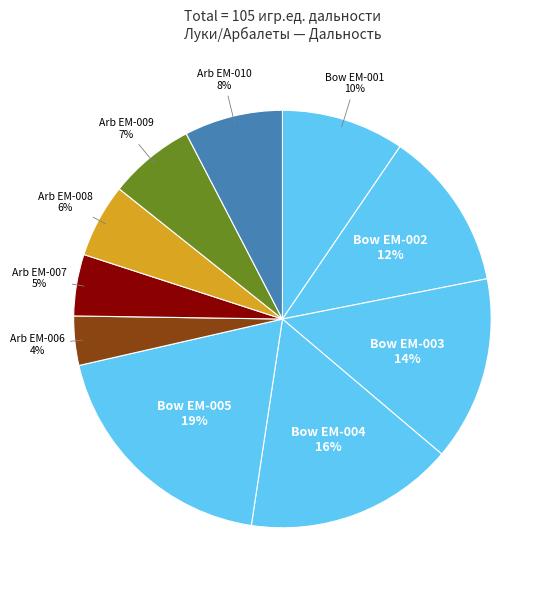

Between Arb EM-009 and Bow EM-004, which is larger?

Bow EM-004